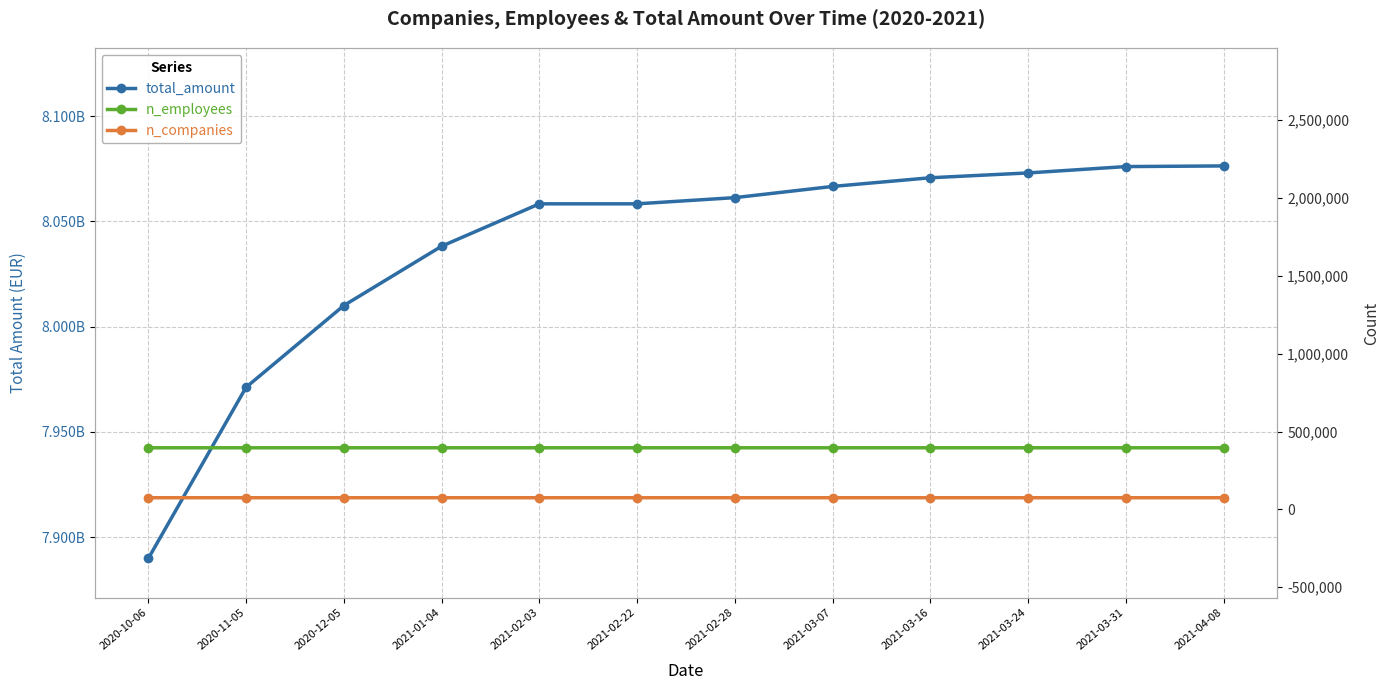

Which label corresponds to the smallest value in the chart?

2020-10-06